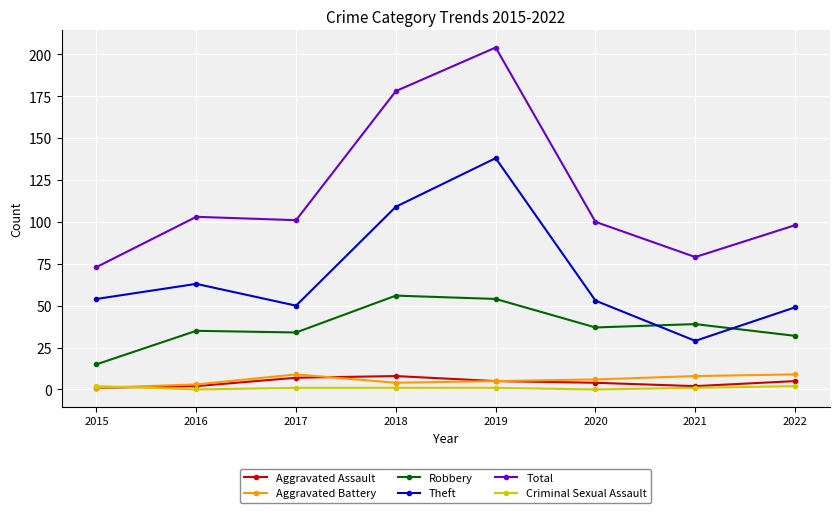

What are all the series names shown in the legend?

Aggravated Assault, Aggravated Battery, Robbery, Theft, Total, Criminal Sexual Assault